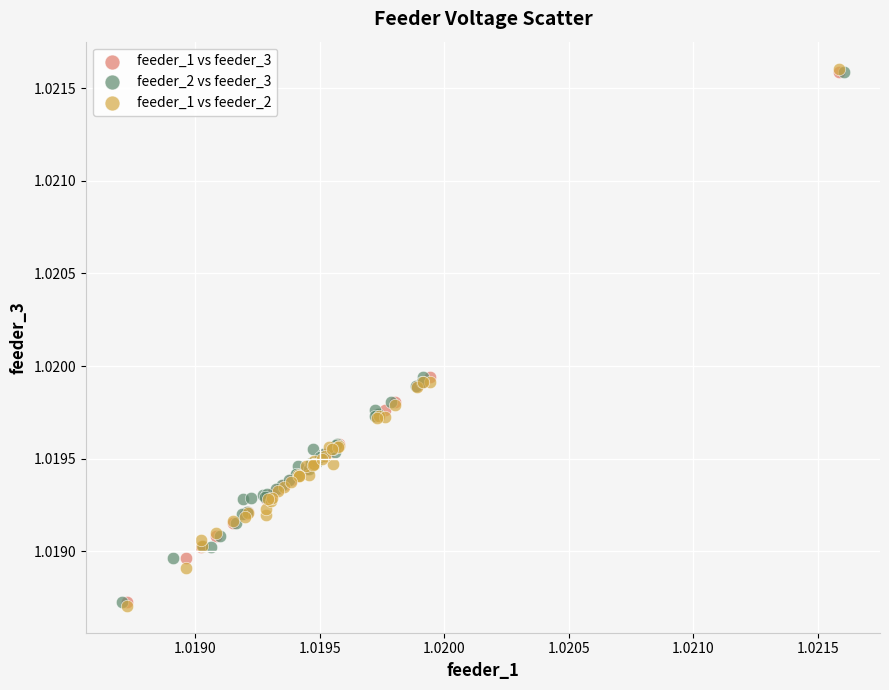

Which series has the widest spread of Y values?

feeder_1 vs feeder_2